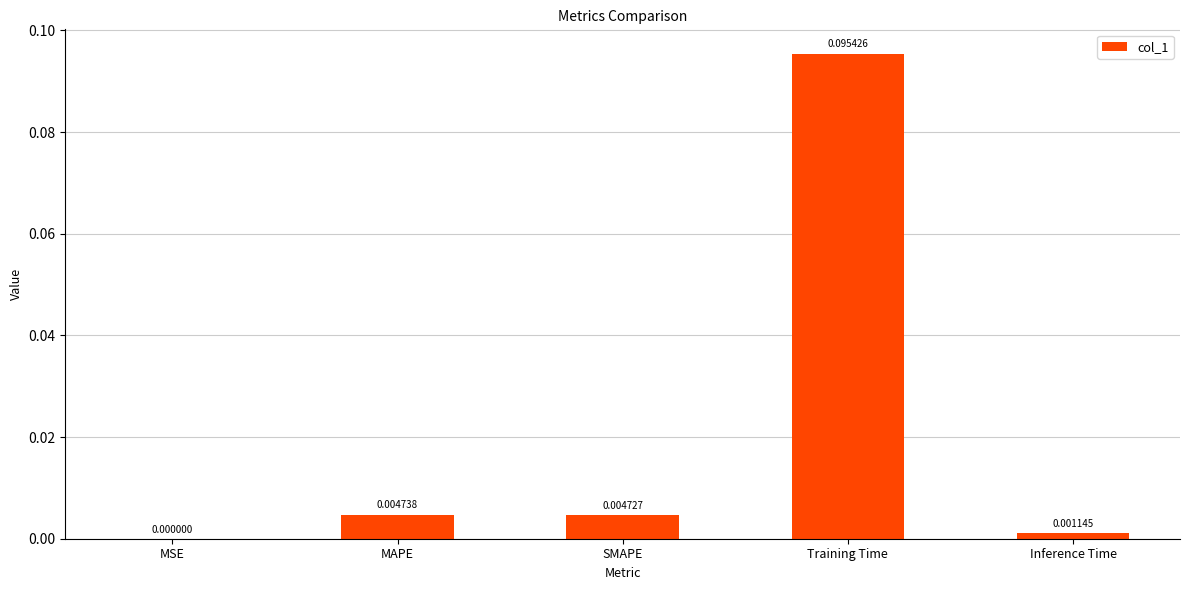

Which category has the highest value across all series?

Training Time